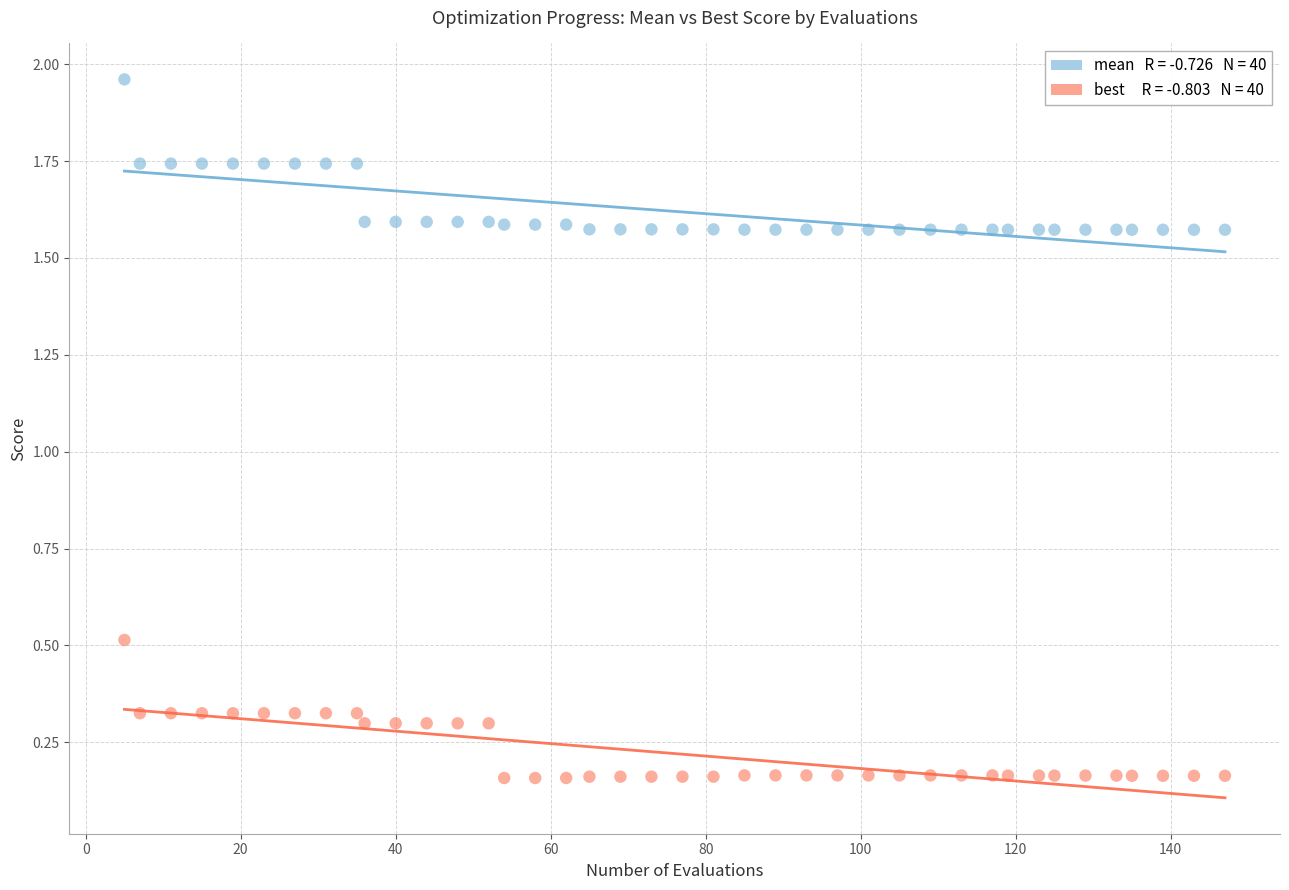

Across all data points, what is the range of Y values (max minus min)?

1.8